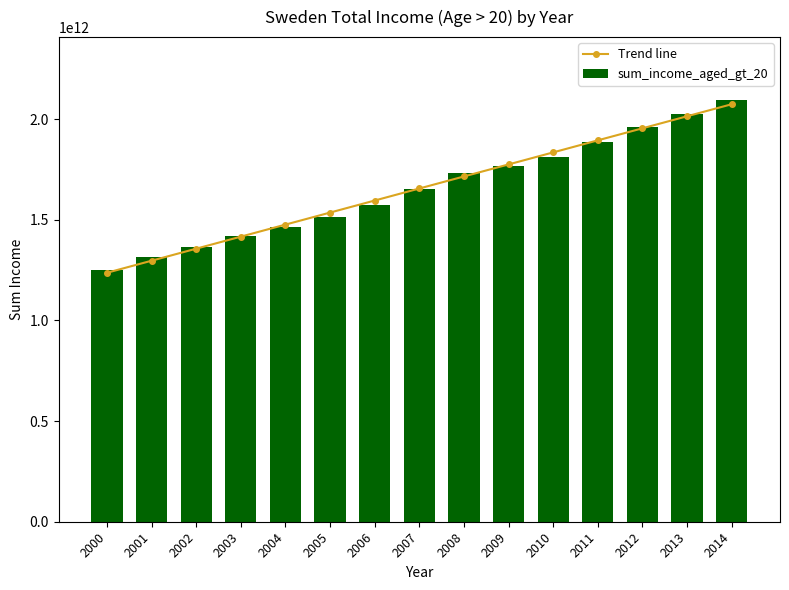

What is the difference between the second highest and minimum values in the sum_income_aged_gt_20 series?

777463468025